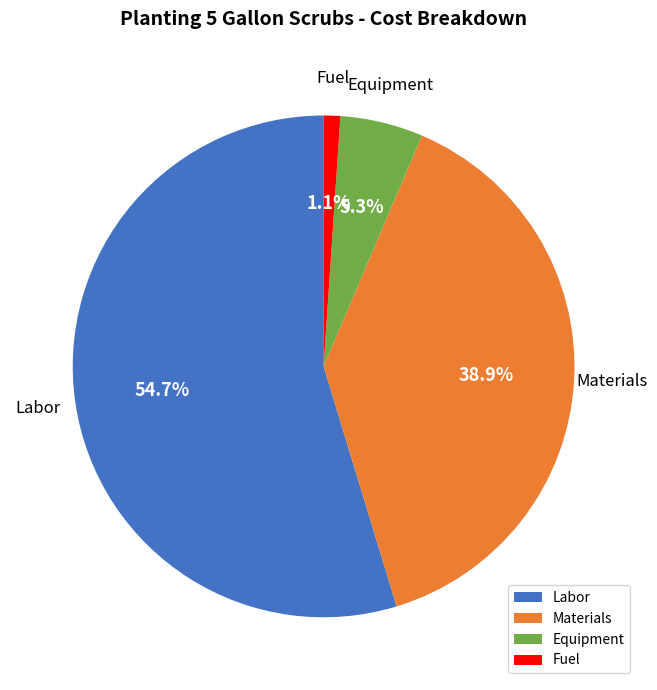

Between Materials and Labor, which is larger?

Labor